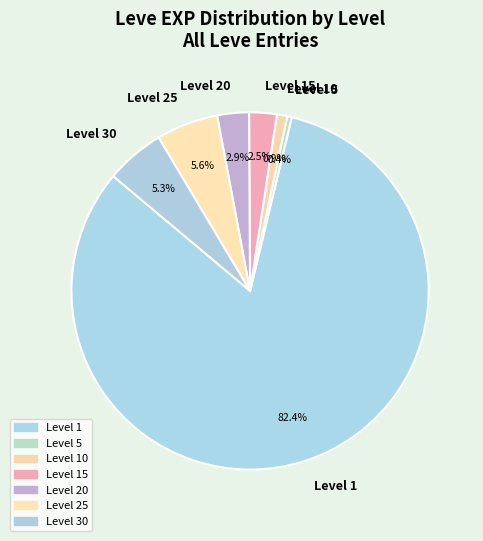

Which slice is the smallest?

Level 5